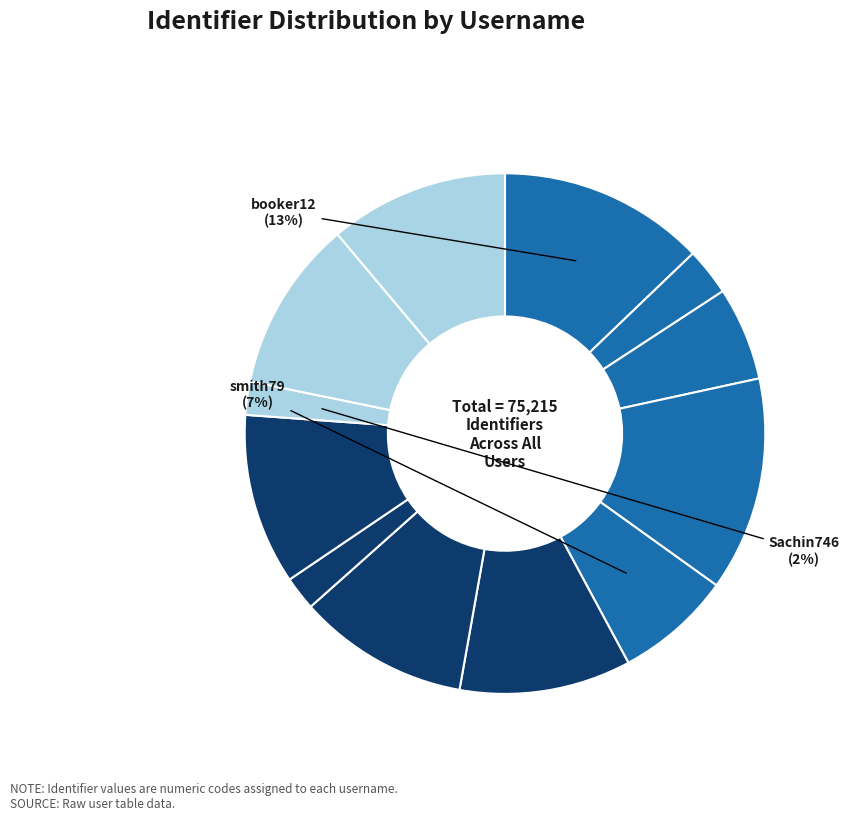

How many segments does this pie chart have?

12